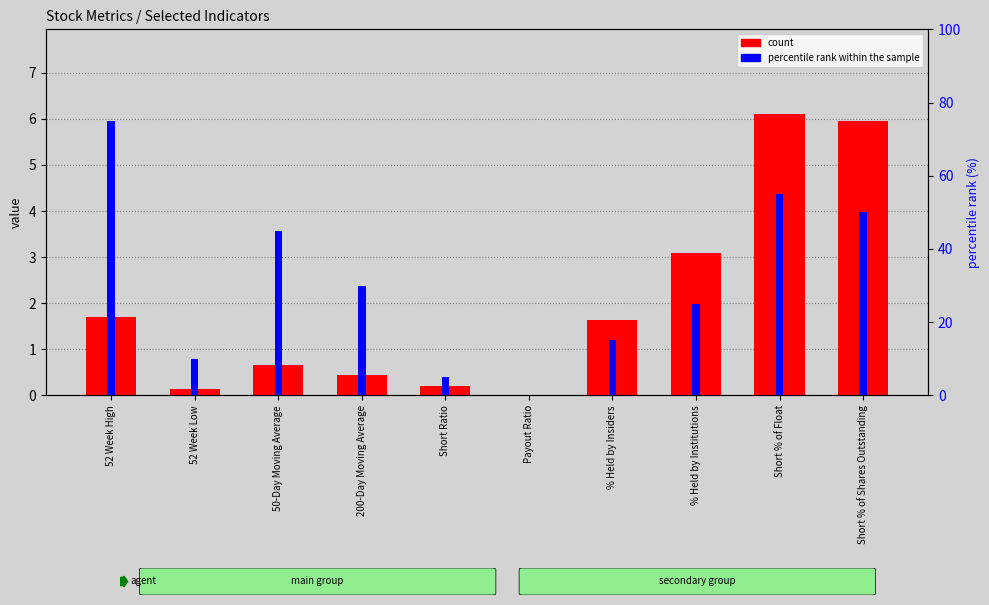

List the labels in order of percentile rank within the sample value, largest first.

52 Week High, Short % of Float, Short % of Shares Outstanding, 50-Day Moving Average, 200-Day Moving Average, % Held by Institutions, % Held by Insiders, 52 Week Low, Short Ratio, Payout Ratio